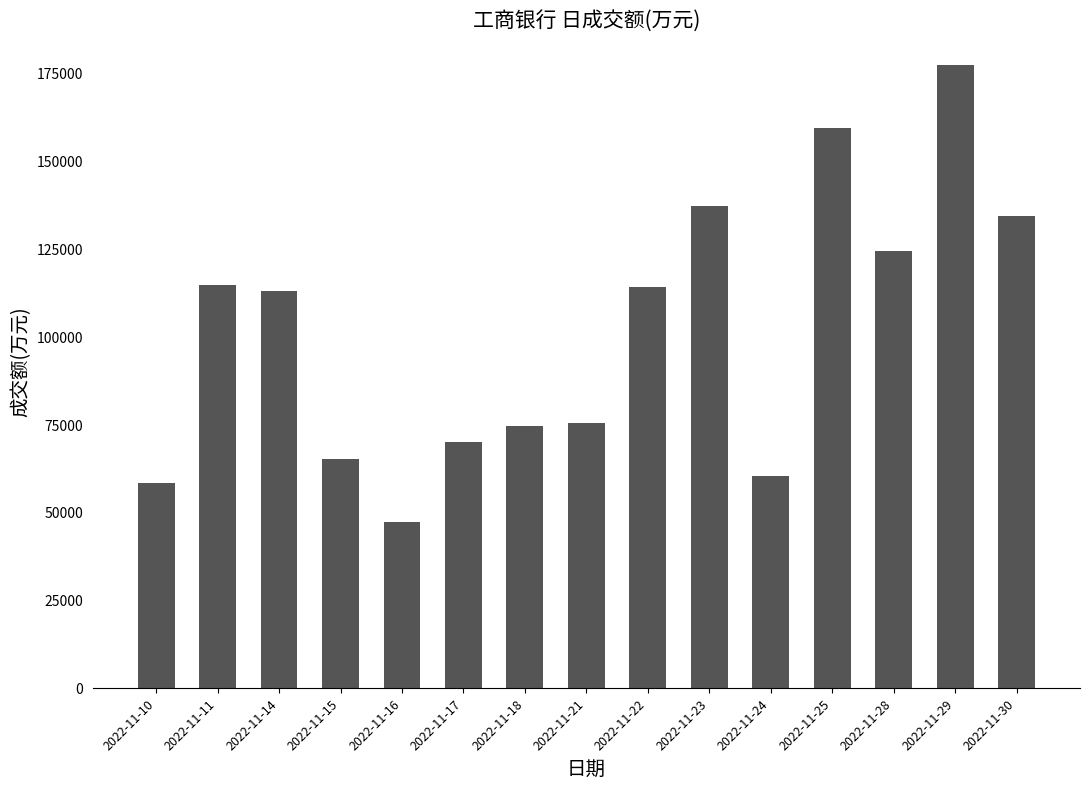

Approximately how many times larger is the value at 2022-11-24 compared to 2022-11-25?

0.4